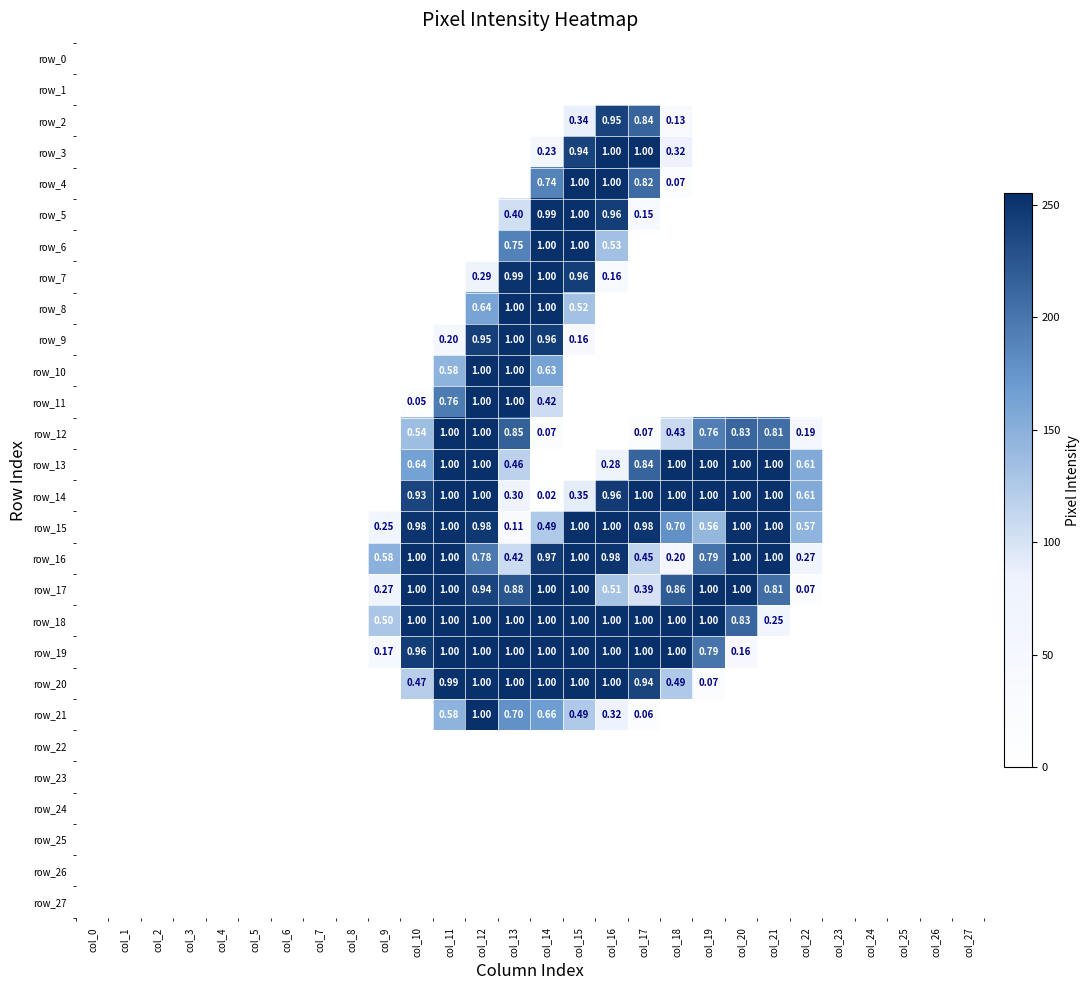

What is the sum of all row_5 values?

893